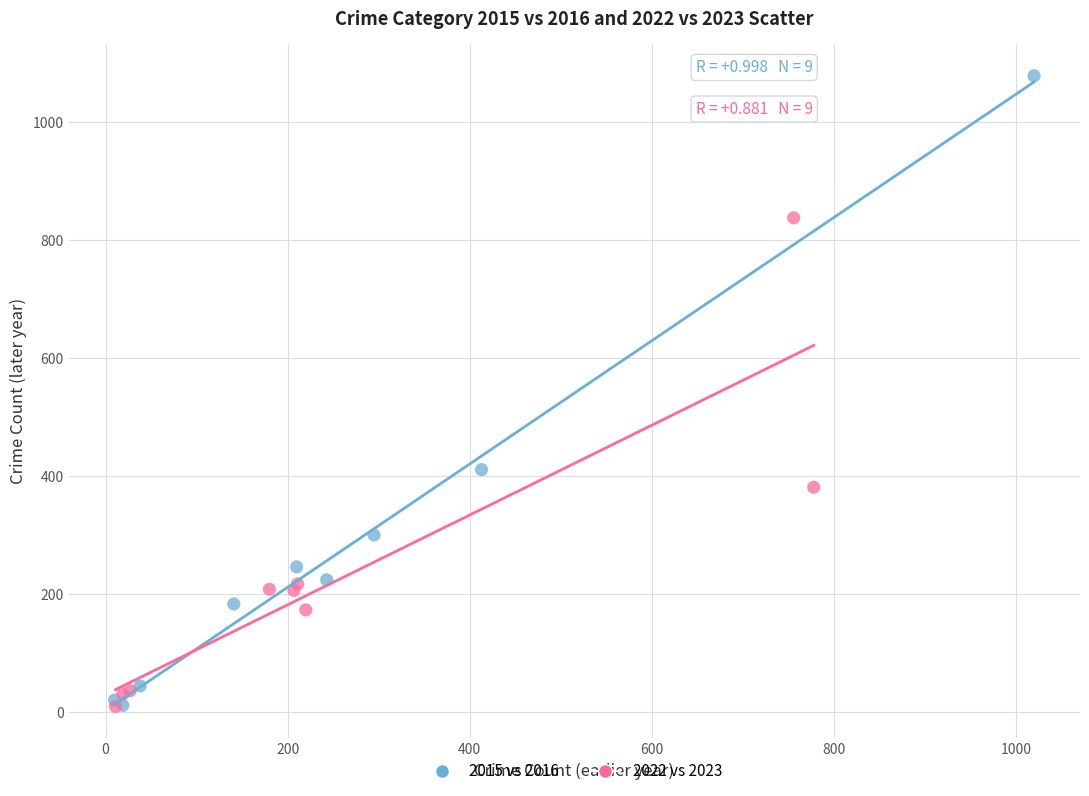

Which series contains the highest Y value?

2015 vs 2016